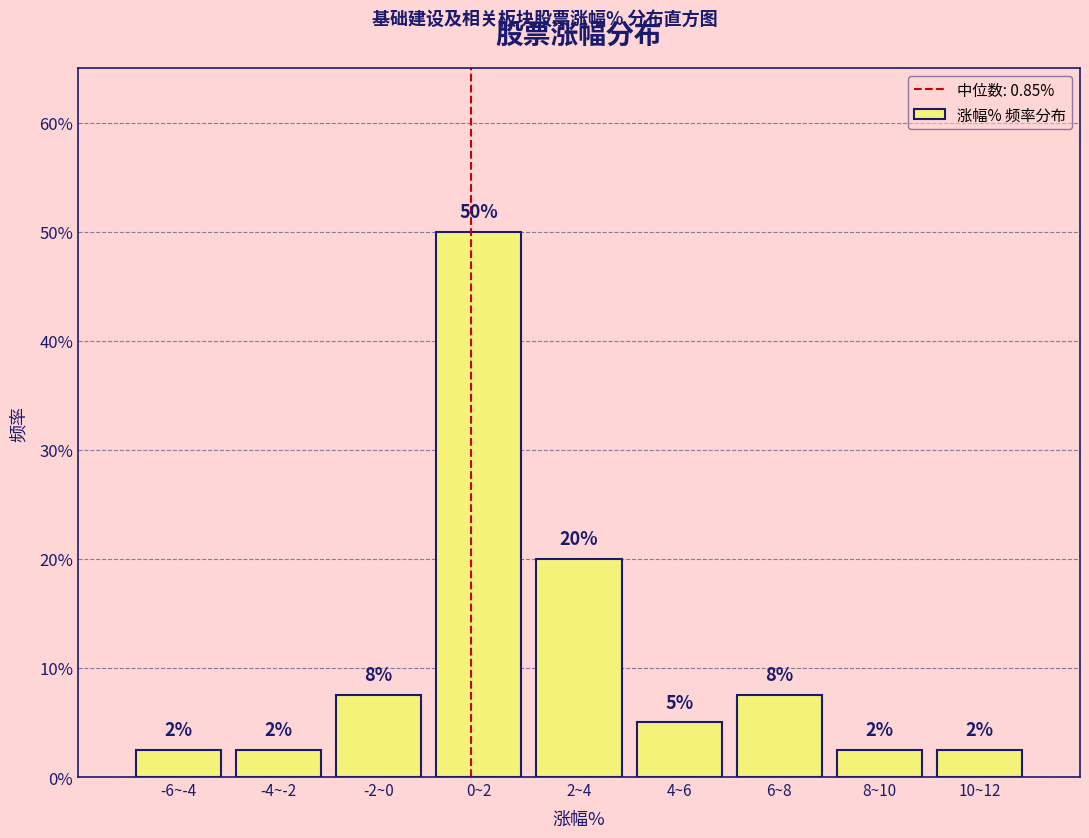

How many bars are there in total?

9